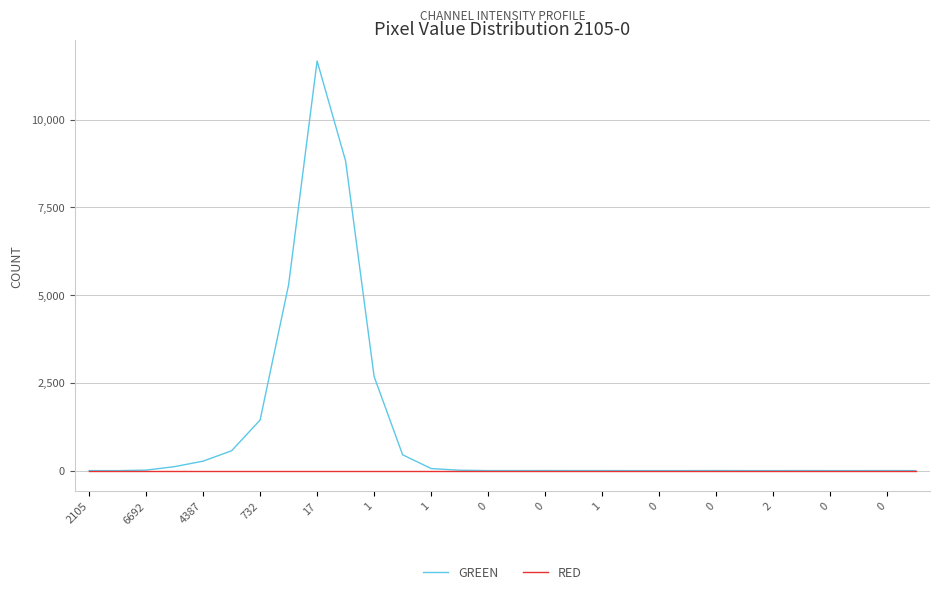

List the series in order of their overall mean, highest first.

GREEN, RED